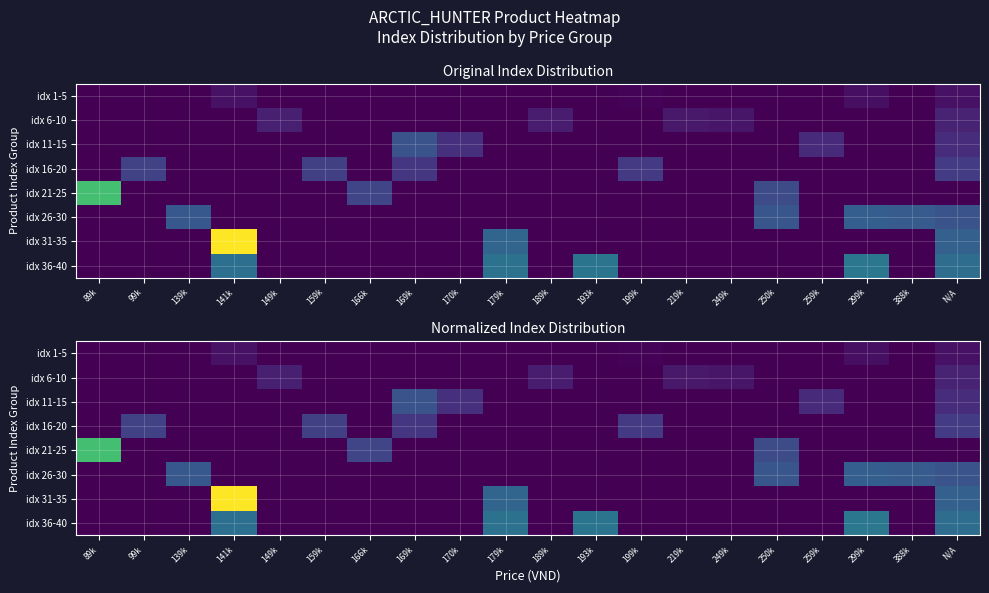

True or false: idx 36-40 has a value of 0.0 at 139k.

True